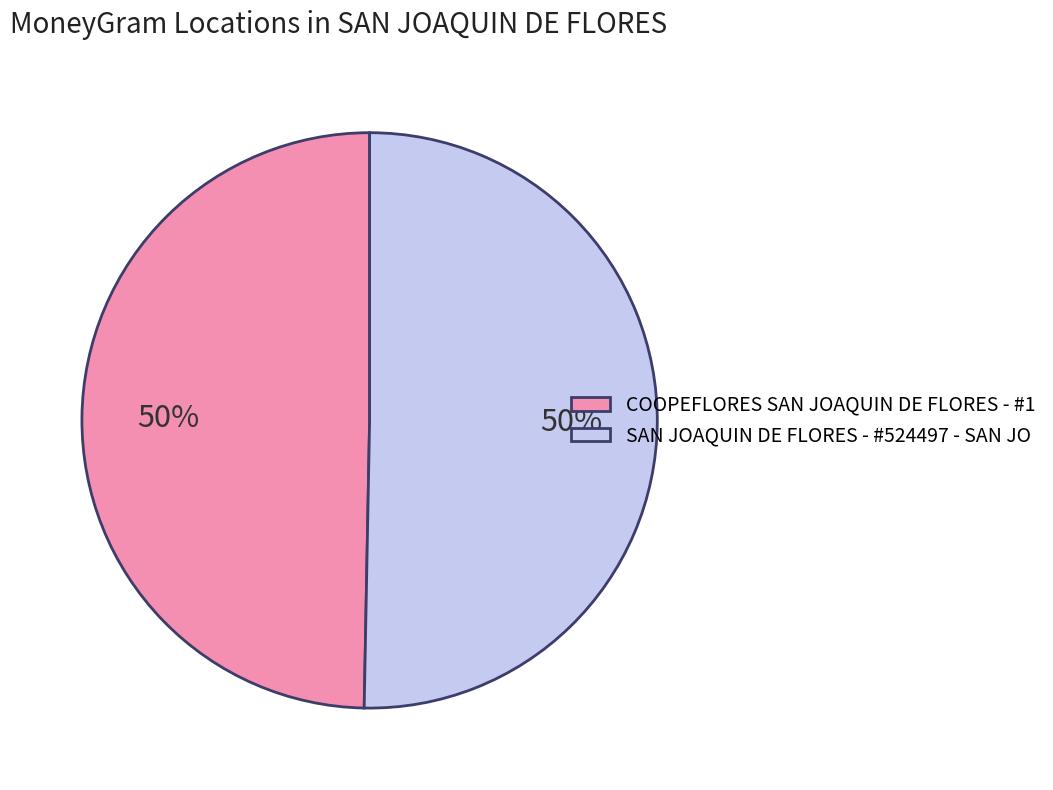

Count the number of slices in the pie.

2